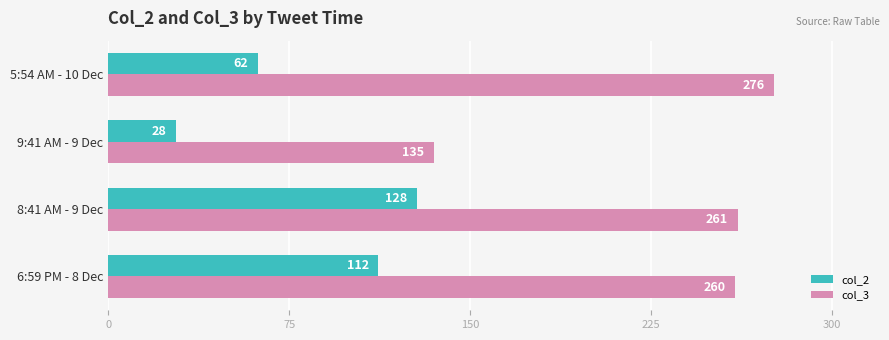

How many series are shown in this chart?

2